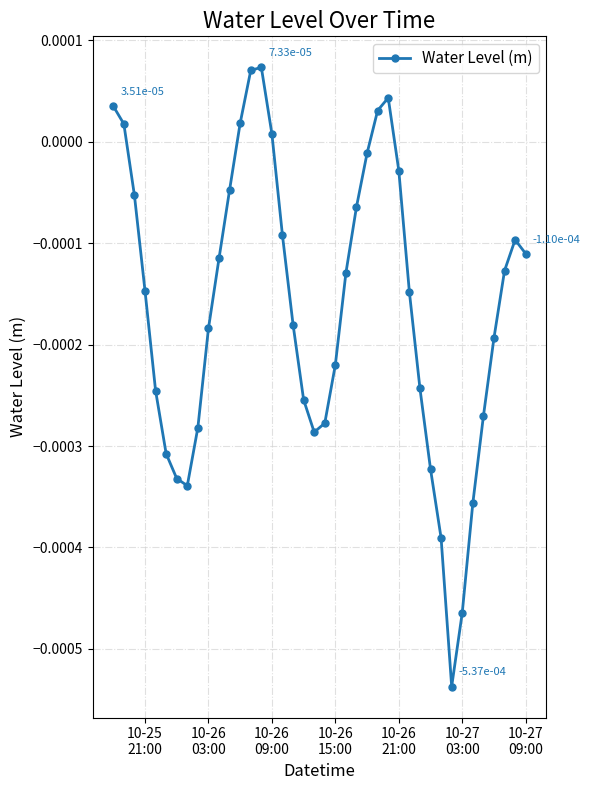

How many series are shown in this chart?

1